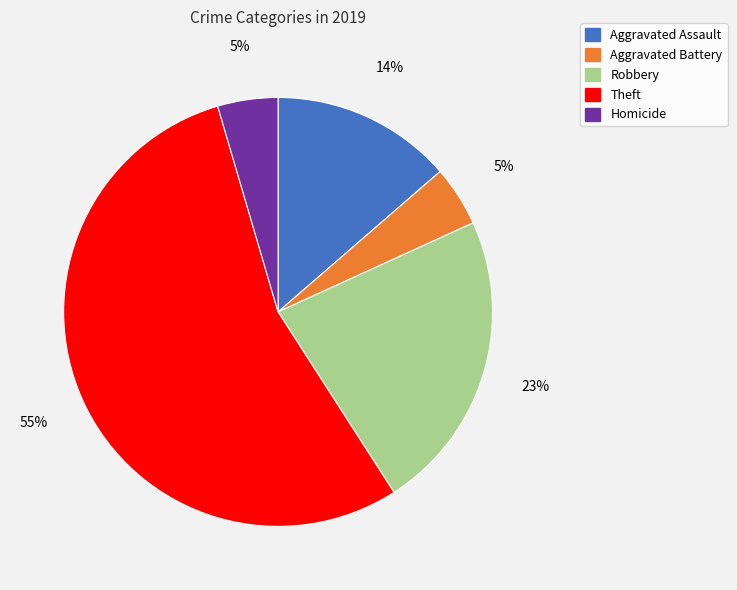

How many segments does this pie chart have?

5